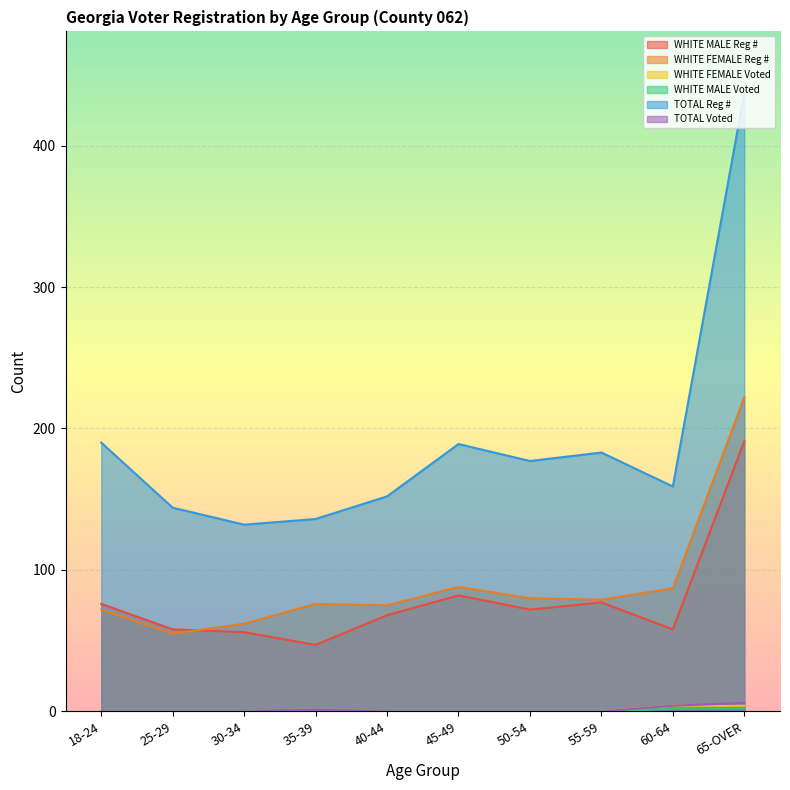

Rank the series at 45-49 from highest to lowest value.

TOTAL Reg #, WHITE FEMALE Reg #, WHITE MALE Reg #, WHITE FEMALE Voted, WHITE MALE Voted, TOTAL Voted